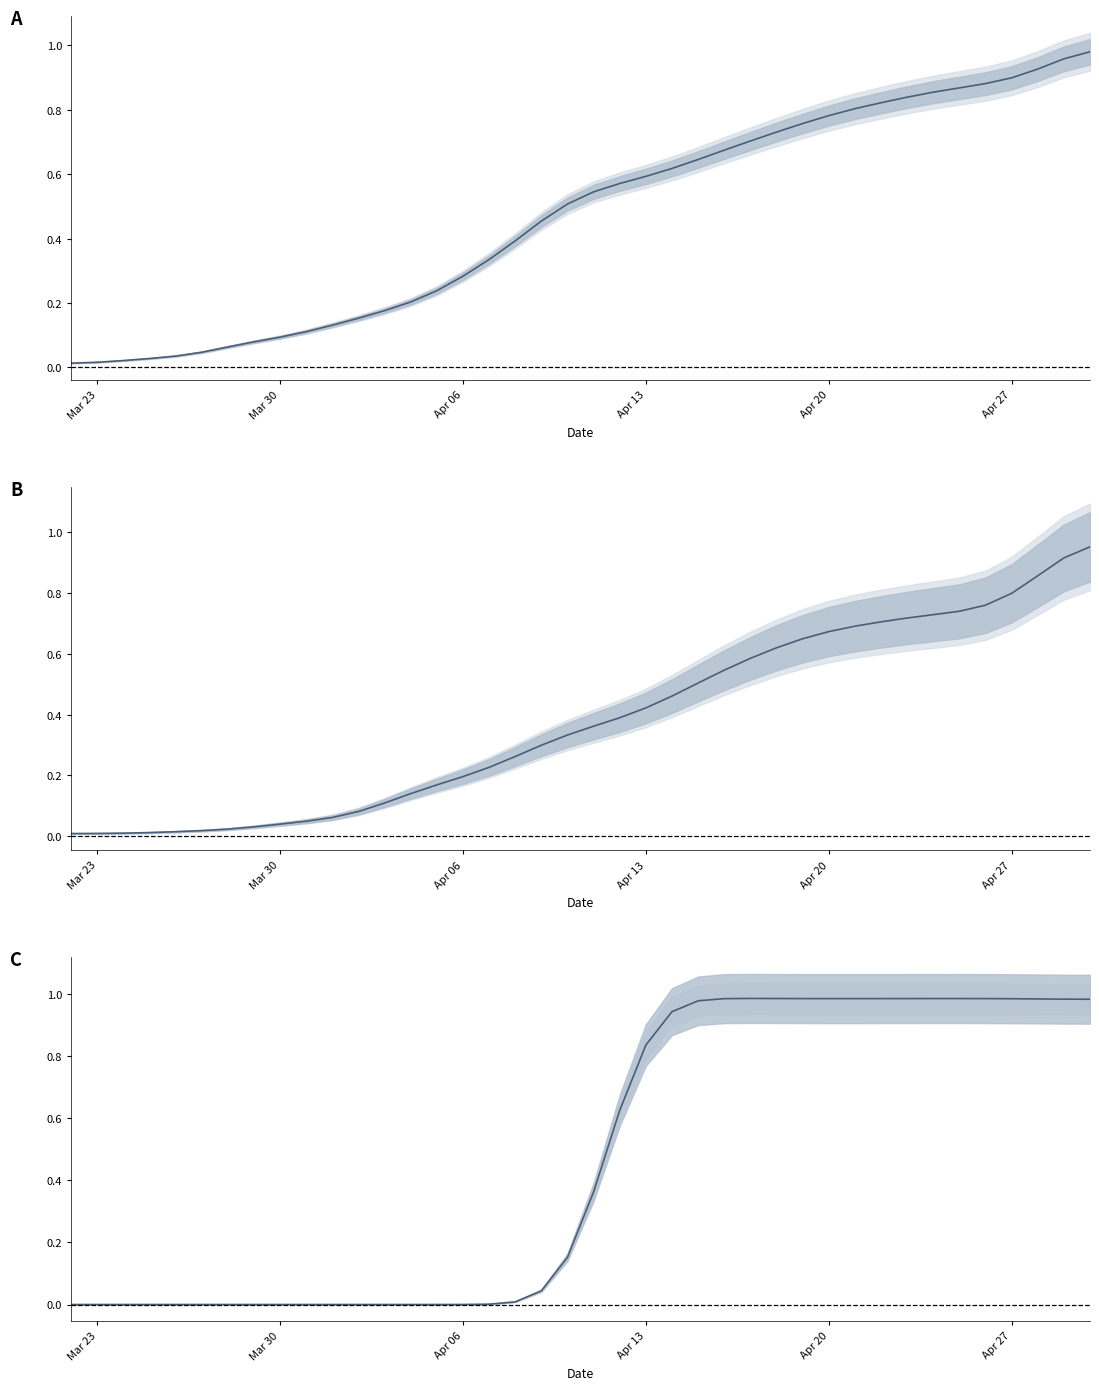

What is the highest value of the Deaths series?

1.0